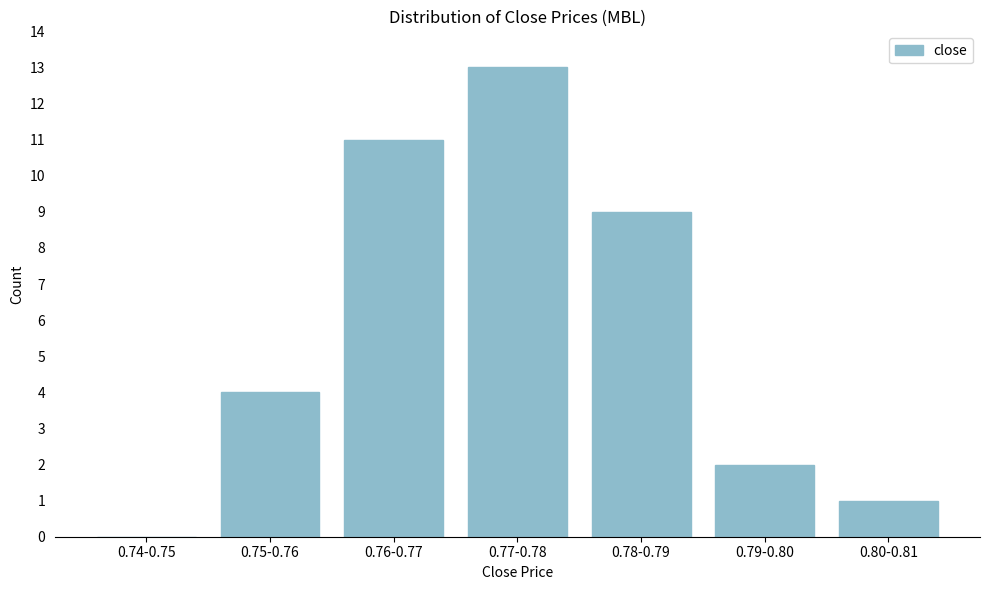

Reading left to right, transcribe all the data shown in this chart.

0.74-0.75=0	0.75-0.76=4	0.76-0.77=11	0.77-0.78=13	0.78-0.79=9	0.79-0.80=2	0.80-0.81=1